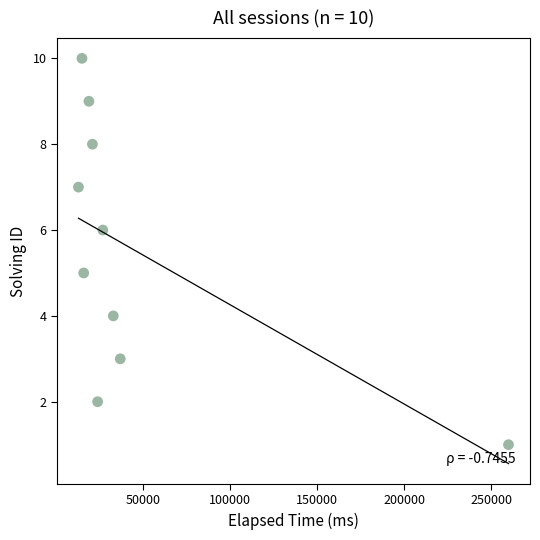

What is the average X value?

46500